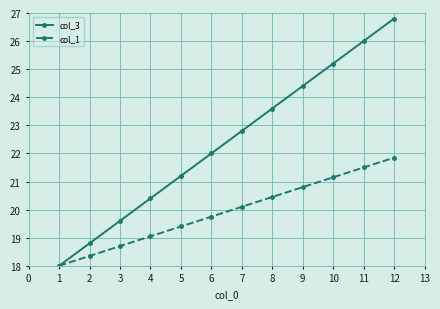

True or false: col_3 has more than 1 points higher than both neighbors.

False